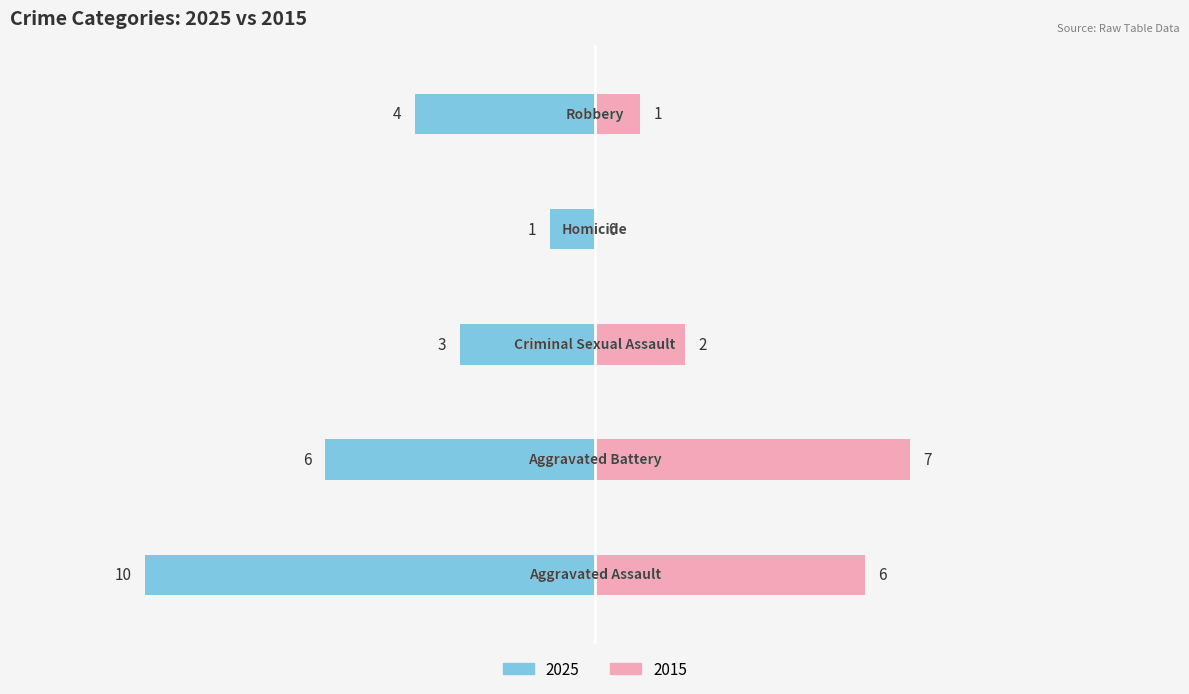

How many bars are there in each group?

2